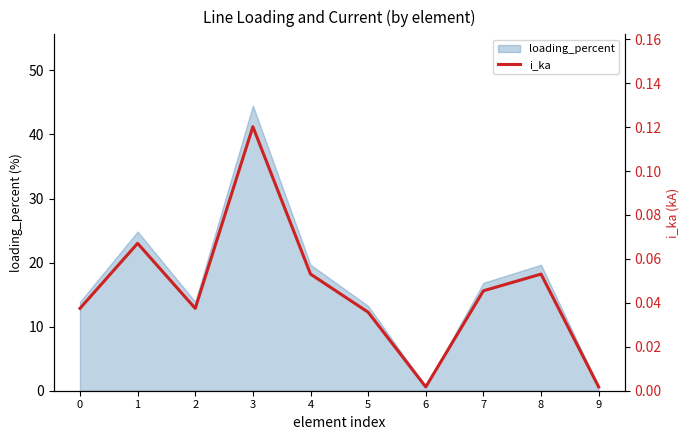

Reading right to left, extract all data points from this chart.

0.0	0.1	0.0	0.0	0.0	0.1	0.1	0.0	0.1	0.0